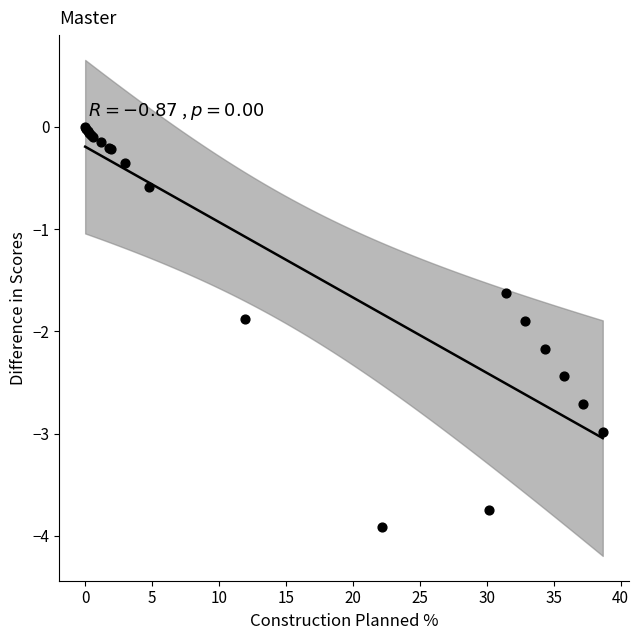

What Y value in the scatter plot is closest to -1?

-0.6